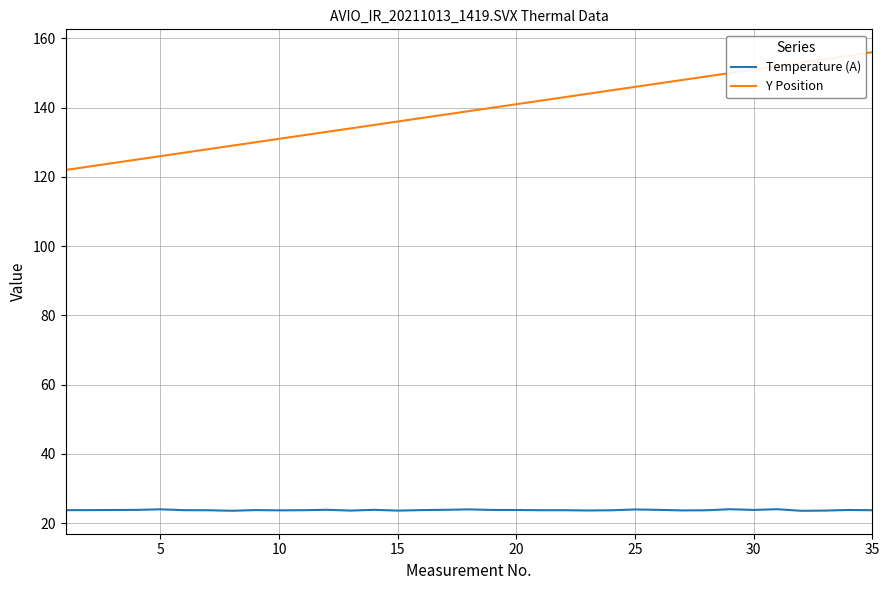

True or false: Y Position and Temperature (A) intersect in this chart.

False